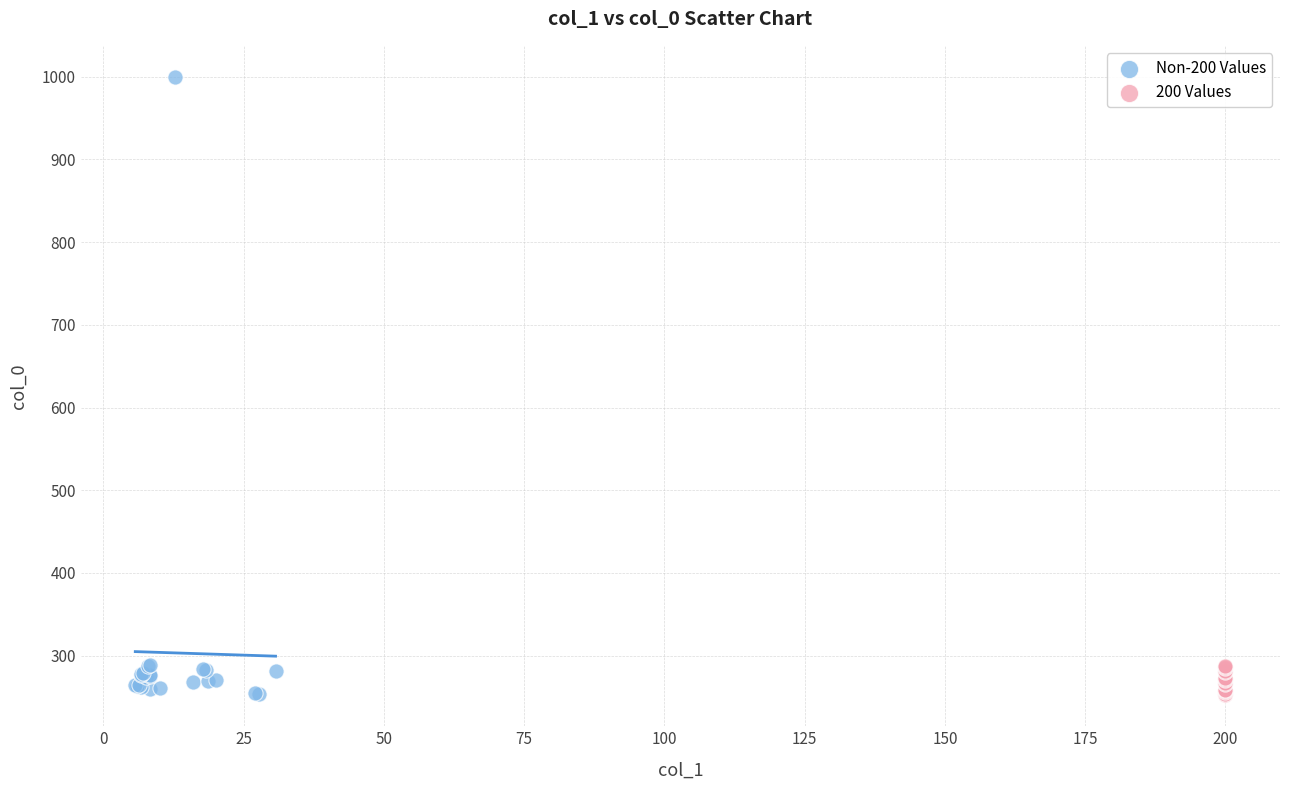

Which series reaches the maximum Y coordinate?

Non-200 Values